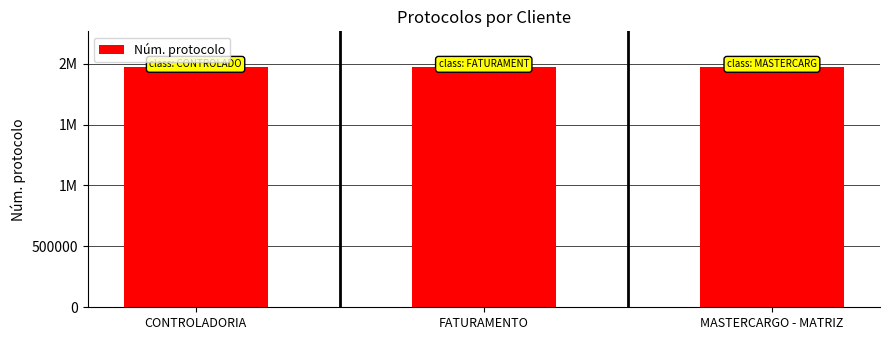

What is the ratio of the value at CONTROLADORIA to the value at MASTERCARGO - MATRIZ?

1.0